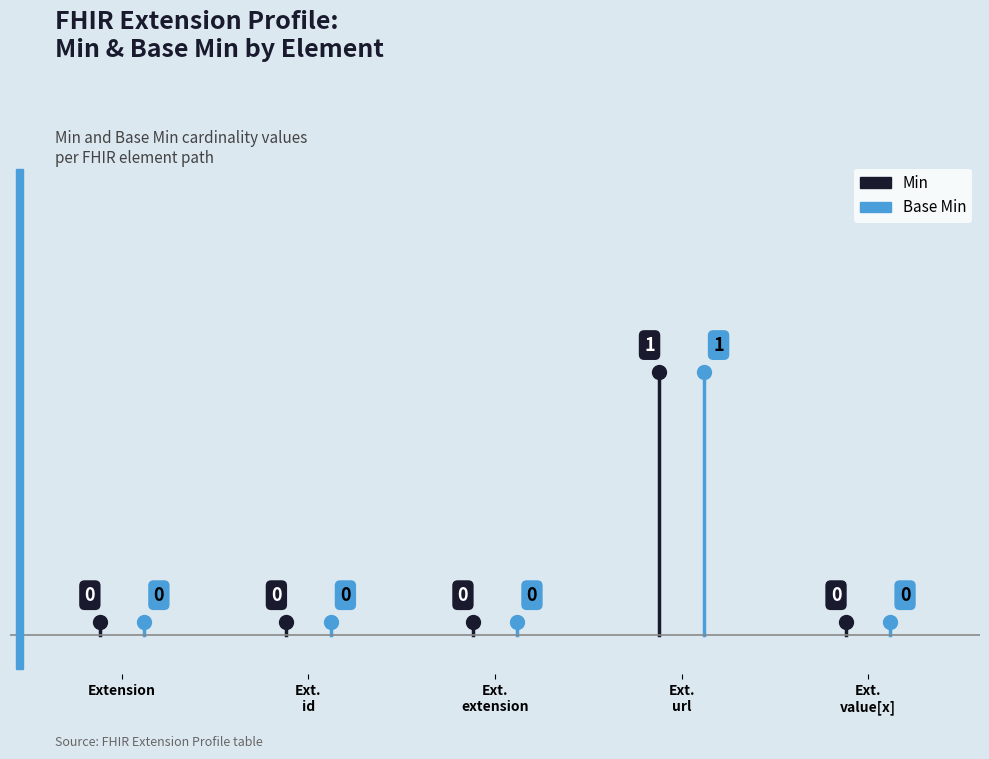

Where is Min nearest to the value 0?

Extension